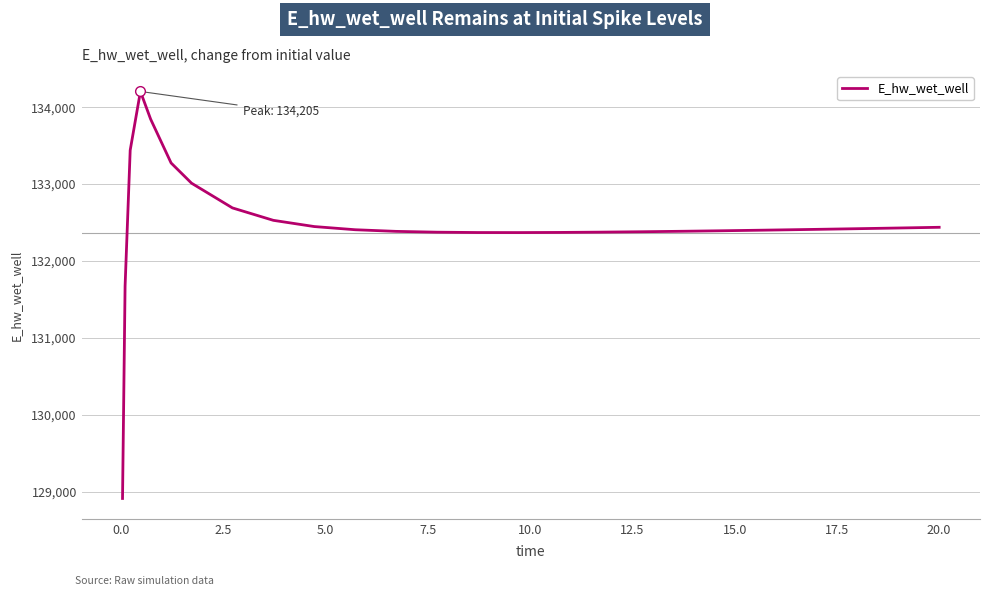

What is the difference between the maximum and minimum values?

5292.0